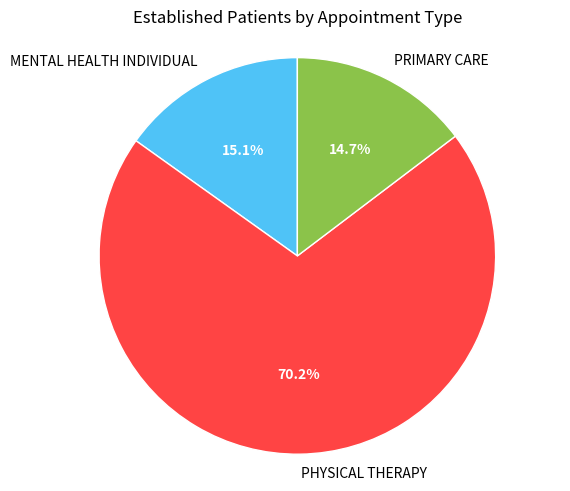

To the nearest percent, what is the difference between the MENTAL HEALTH INDIVIDUAL and PHYSICAL THERAPY slice percentages?

55%